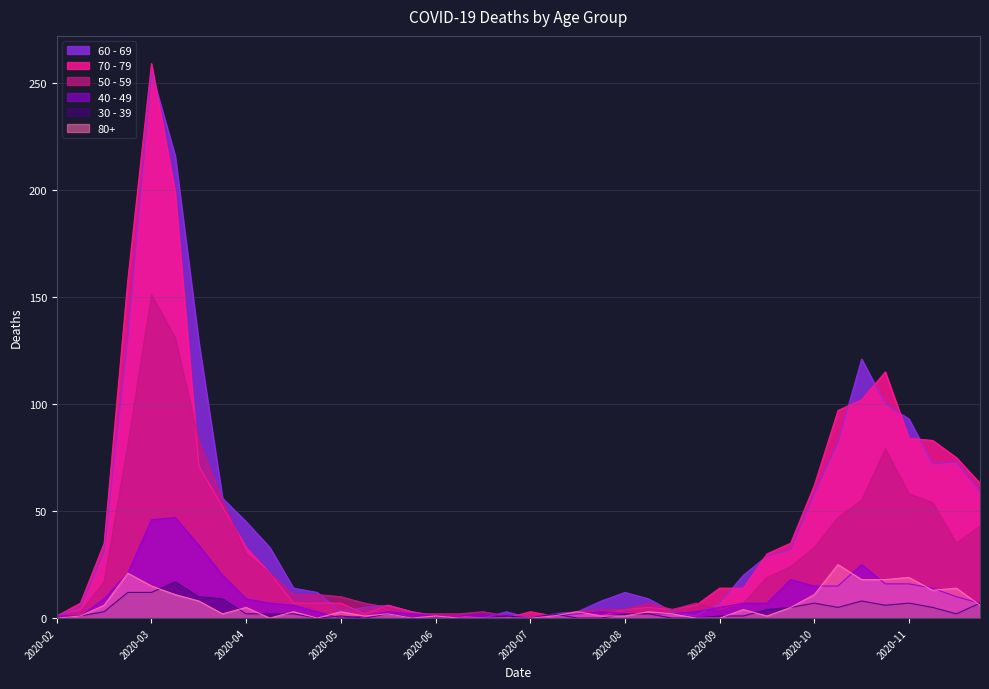

True or false: 30 - 39 and 50 - 59 cross at least once.

True